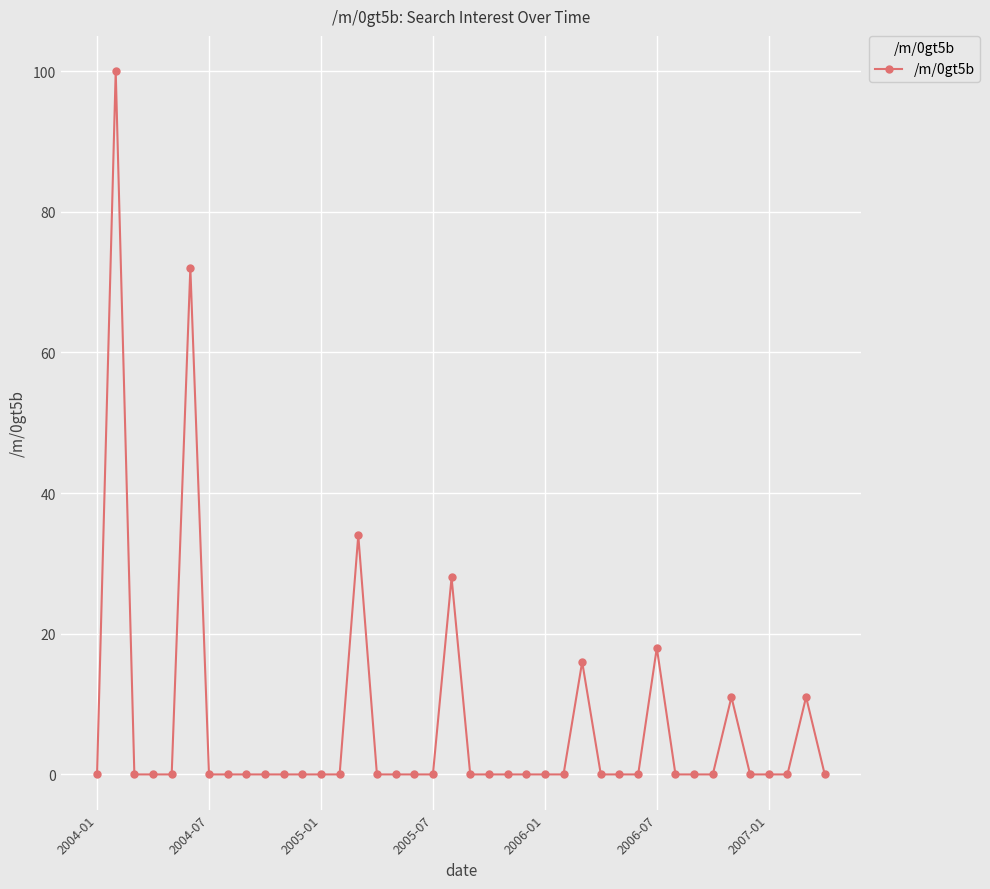

What is the difference between the second highest and minimum values?

72